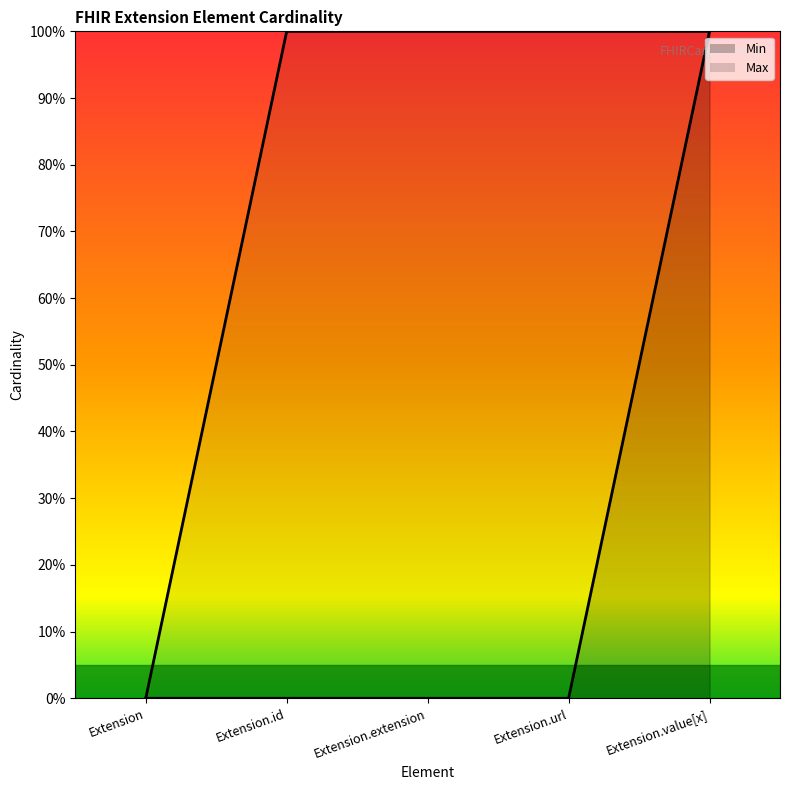

Reading left to right, what are all the values shown in this chart?

Min: Extension=0	Extension.id=0	Extension.extension=0	Extension.url=0	Extension.value[x]=1
Max: Extension=0	Extension.id=1	Extension.extension=1	Extension.url=1	Extension.value[x]=1